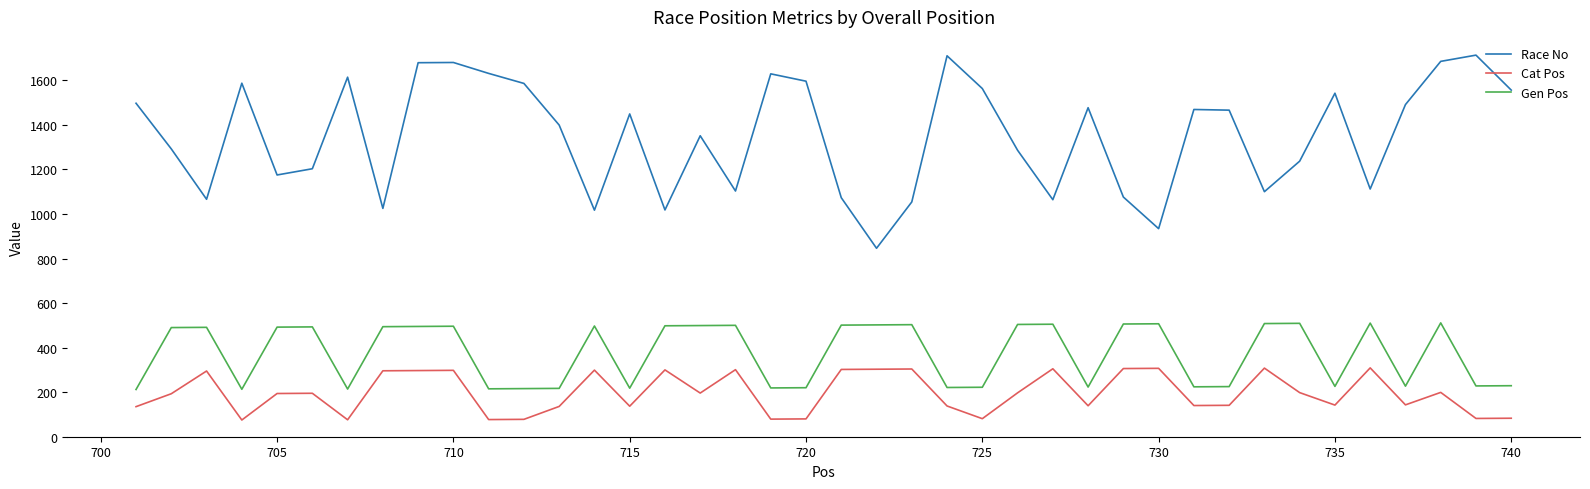

Which series has the widest spread of values?

Race No